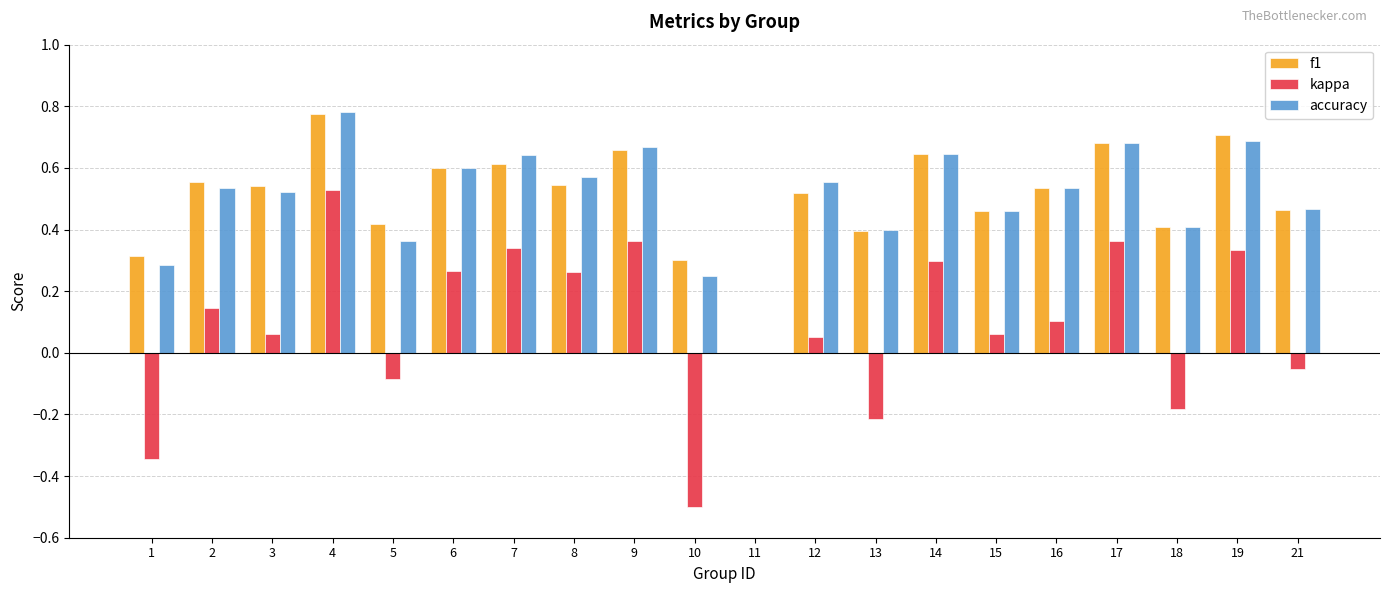

At which category is the sum across all series the highest?

4